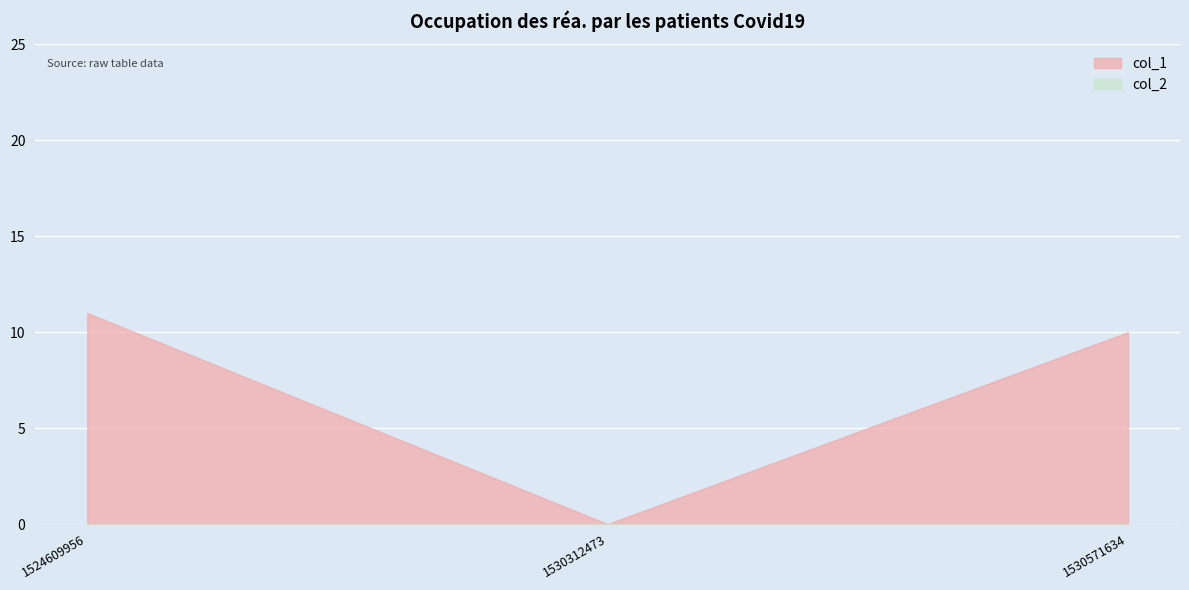

Which category has the highest value in the col_2 series?

1524609956